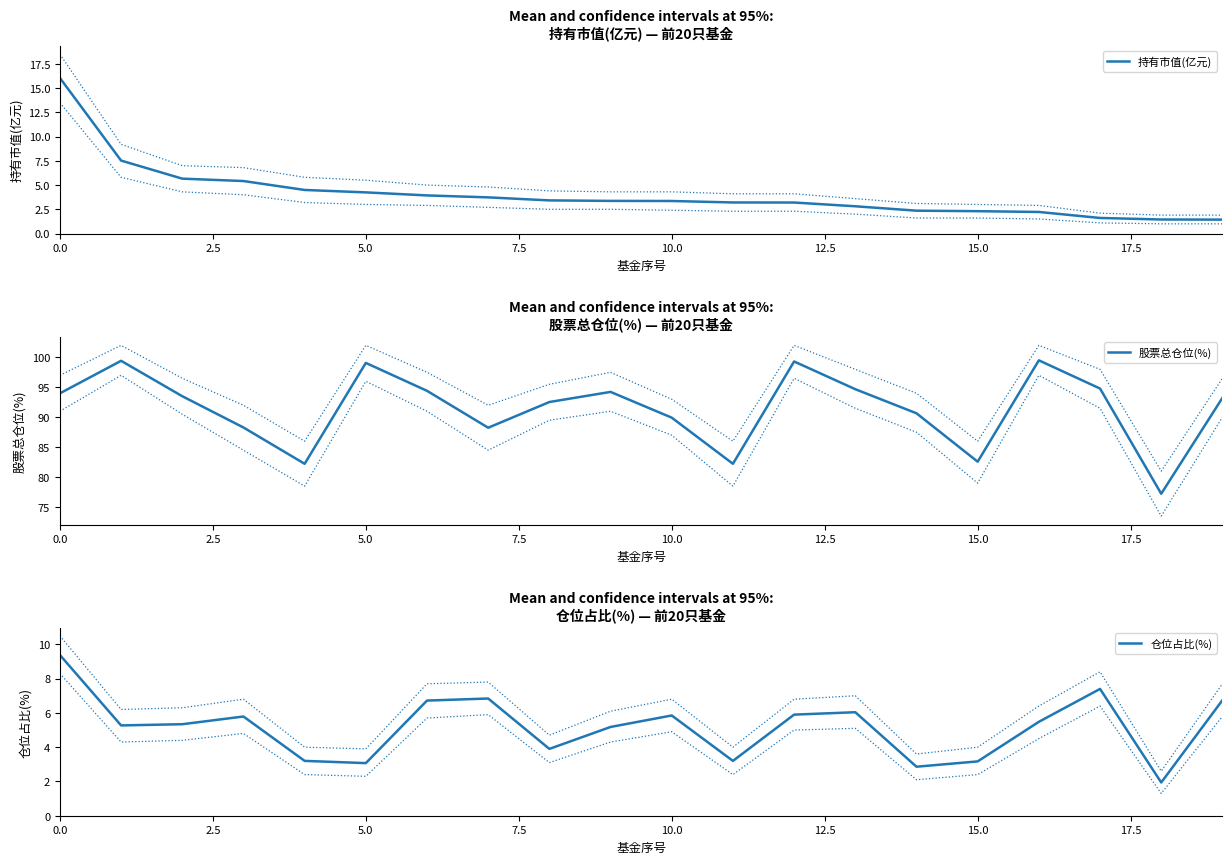

True or false: 持有市值(亿元) has more than 0 points higher than both neighbors.

False